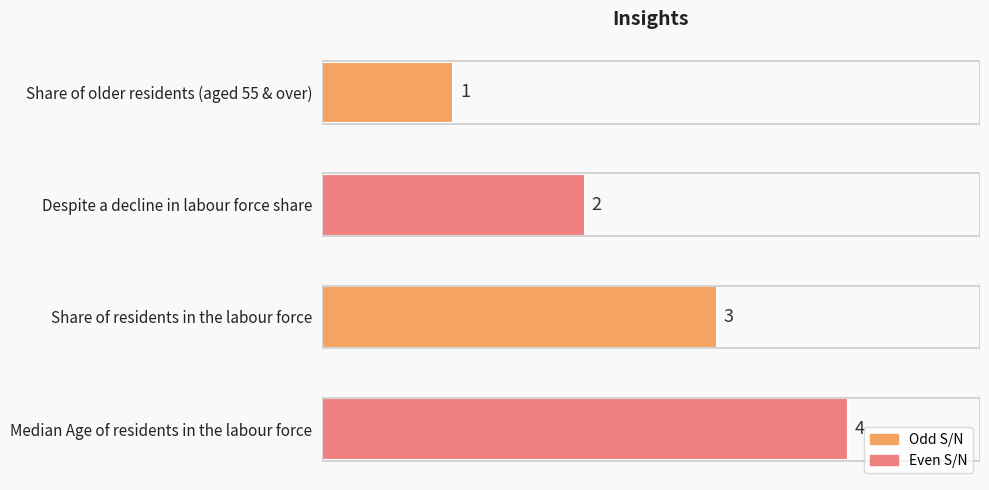

The chart shows a value of 4 at Median Age of residents in the labour force. True or false?

True